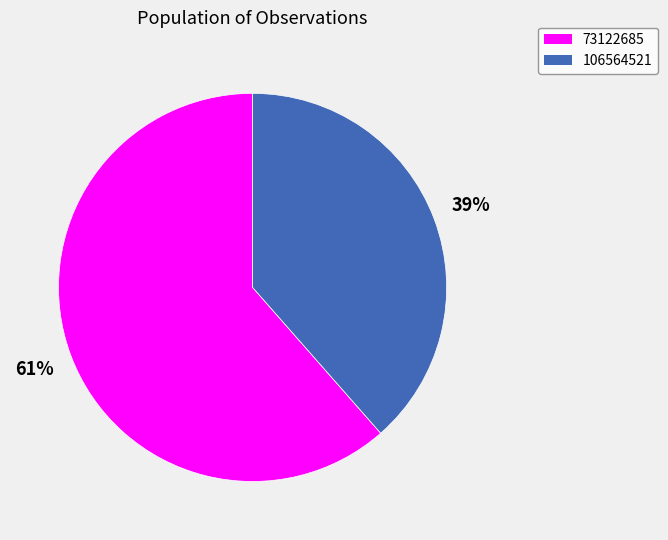

What is the smallest slice in the pie chart?

106564521